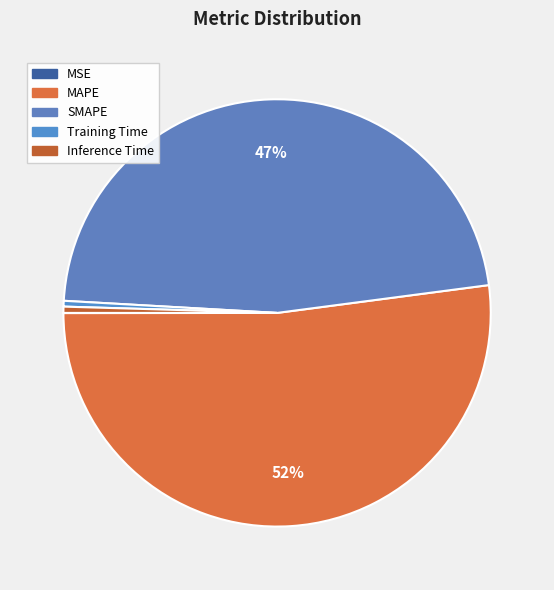

What is the largest slice in the pie chart?

MAPE